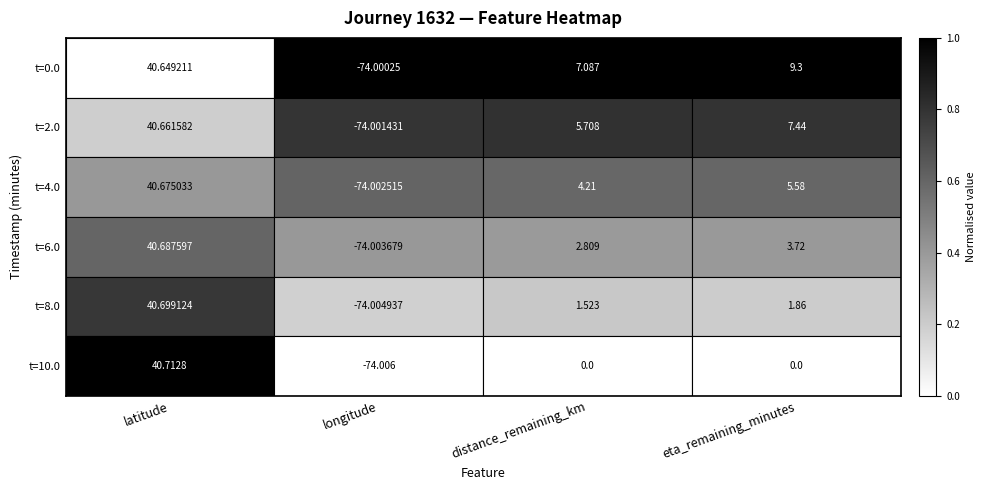

What is the difference between the highest and lowest values at eta_remaining_minutes?

9.3